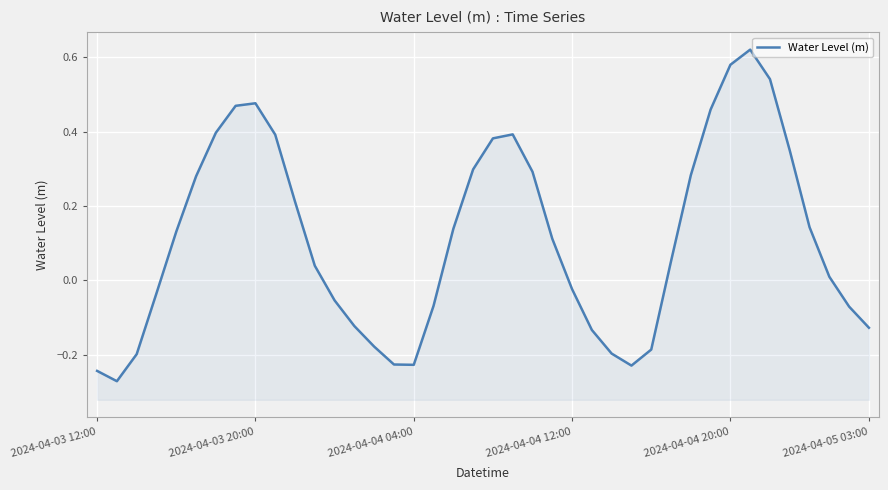

What is the minimum value shown in the chart?

-0.3